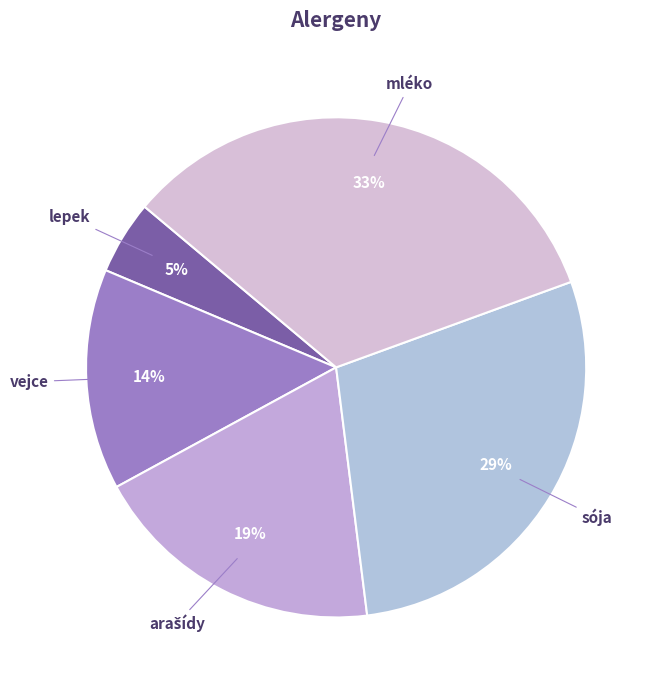

To the nearest percent, what is the average slice percentage?

20%